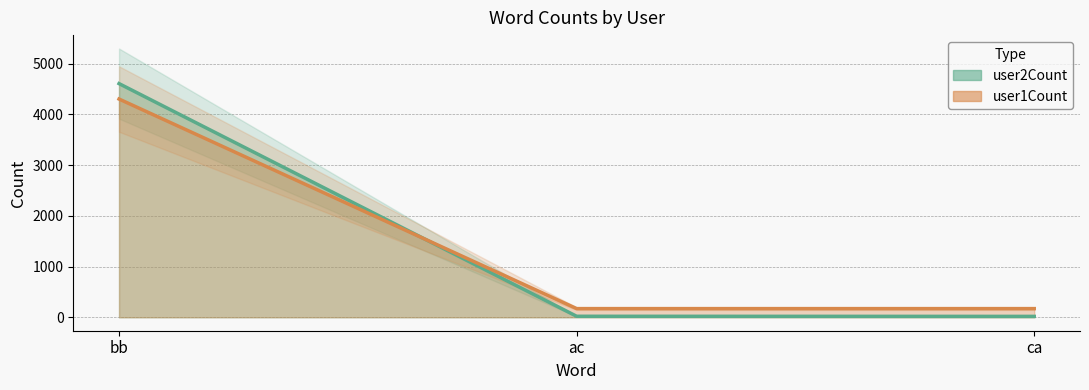

At how many categories does at least one series exceed 3583?

1